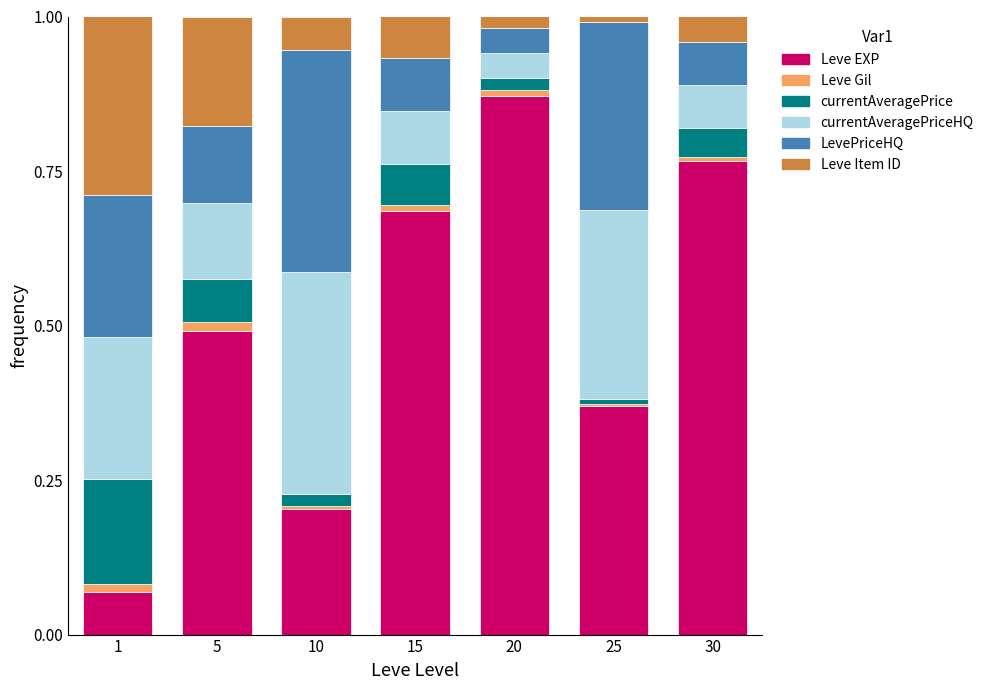

The Leve EXP series shows 1.2 at 30. True or false?

False